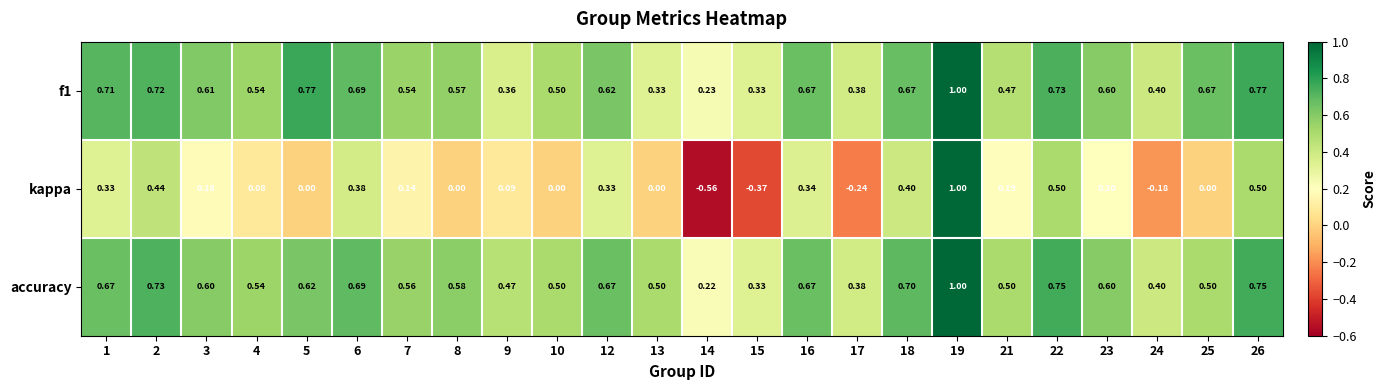

At 9, list the series in order from smallest to largest.

kappa, f1, accuracy